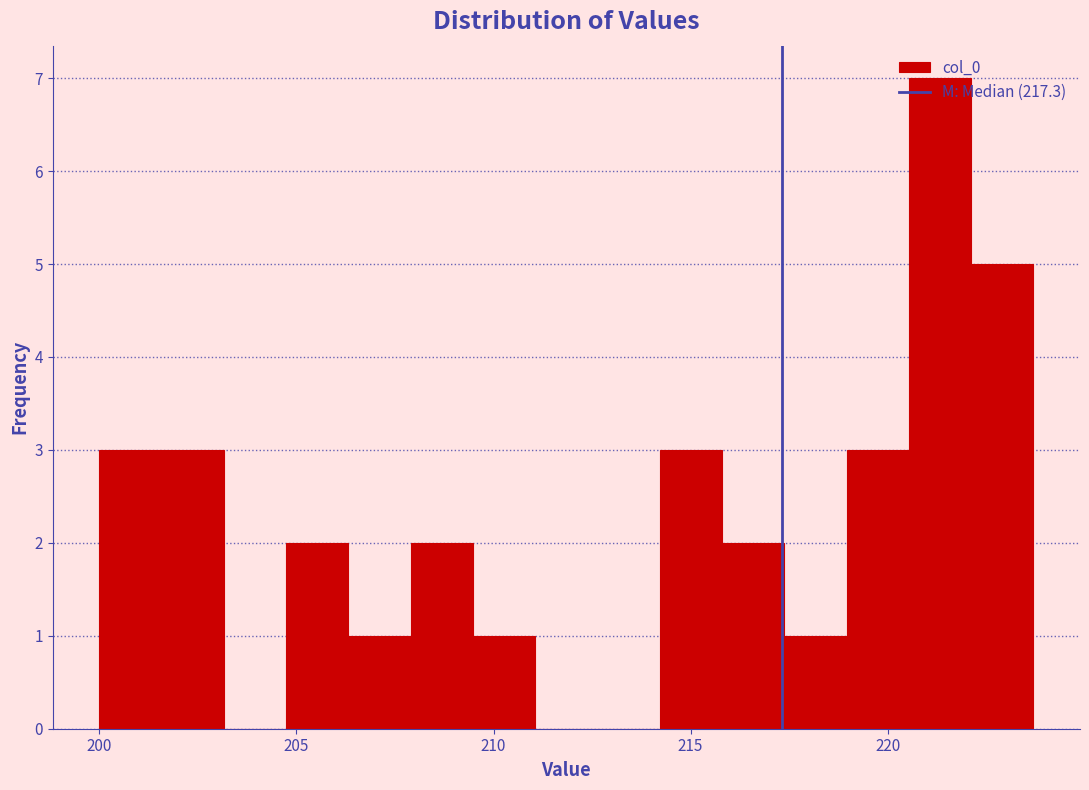

Around what value on the x-axis is the tallest bar? Give the approximate position of its centre, as read against the axis.

221.5